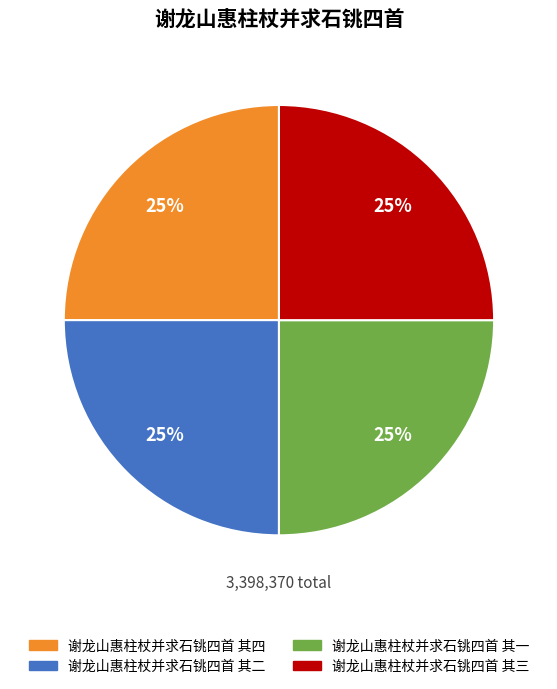

To the nearest percent, what percentage of the pie is 谢龙山惠柱杖并求石铫四首 其四?

25%